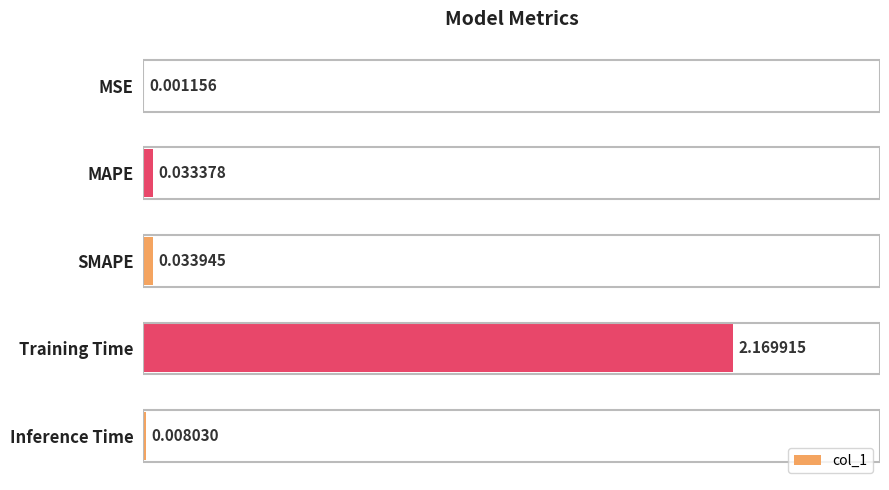

Which category has the highest value across all series?

Training Time